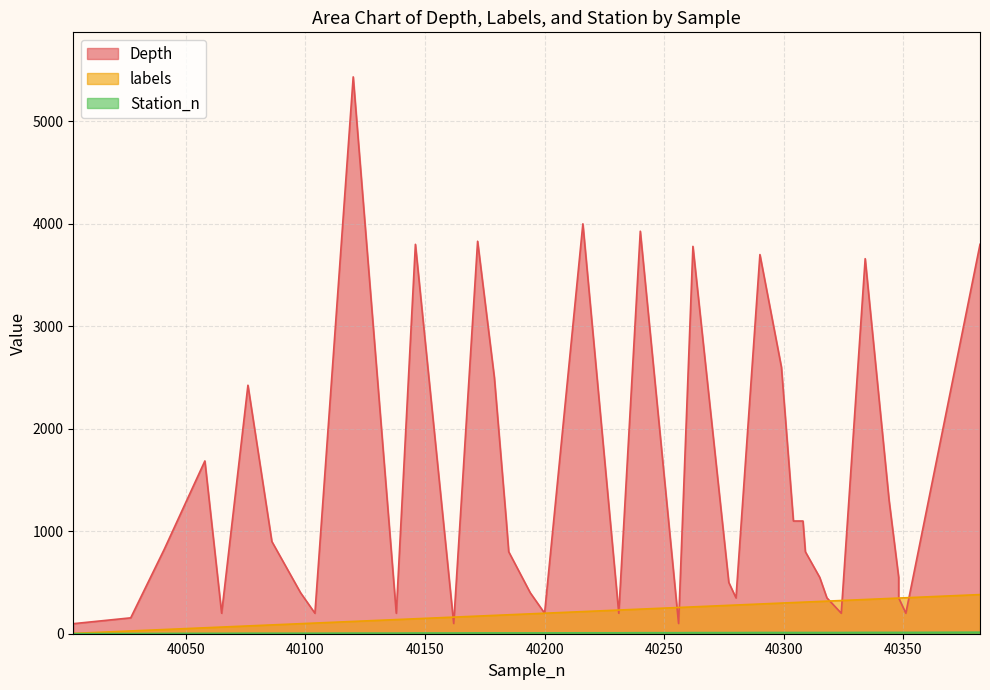

What is the average value of the labels series?

214